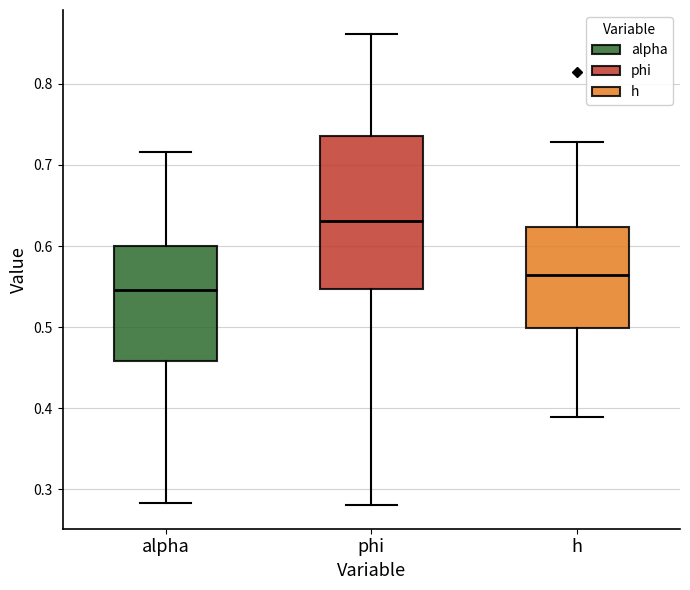

Reading left to right, read every box against the y-axis: the position of its median line, the range the box covers, and the ends of its whiskers. The values are not printed on the chart, so give them approximately, as read against the axis.

alpha: median 0.55, box 0.46 to 0.60, whiskers 0.28 to 0.72
phi: median 0.63, box 0.55 to 0.74, whiskers 0.28 to 0.86
h: median 0.56, box 0.50 to 0.62, whiskers 0.39 to 0.73